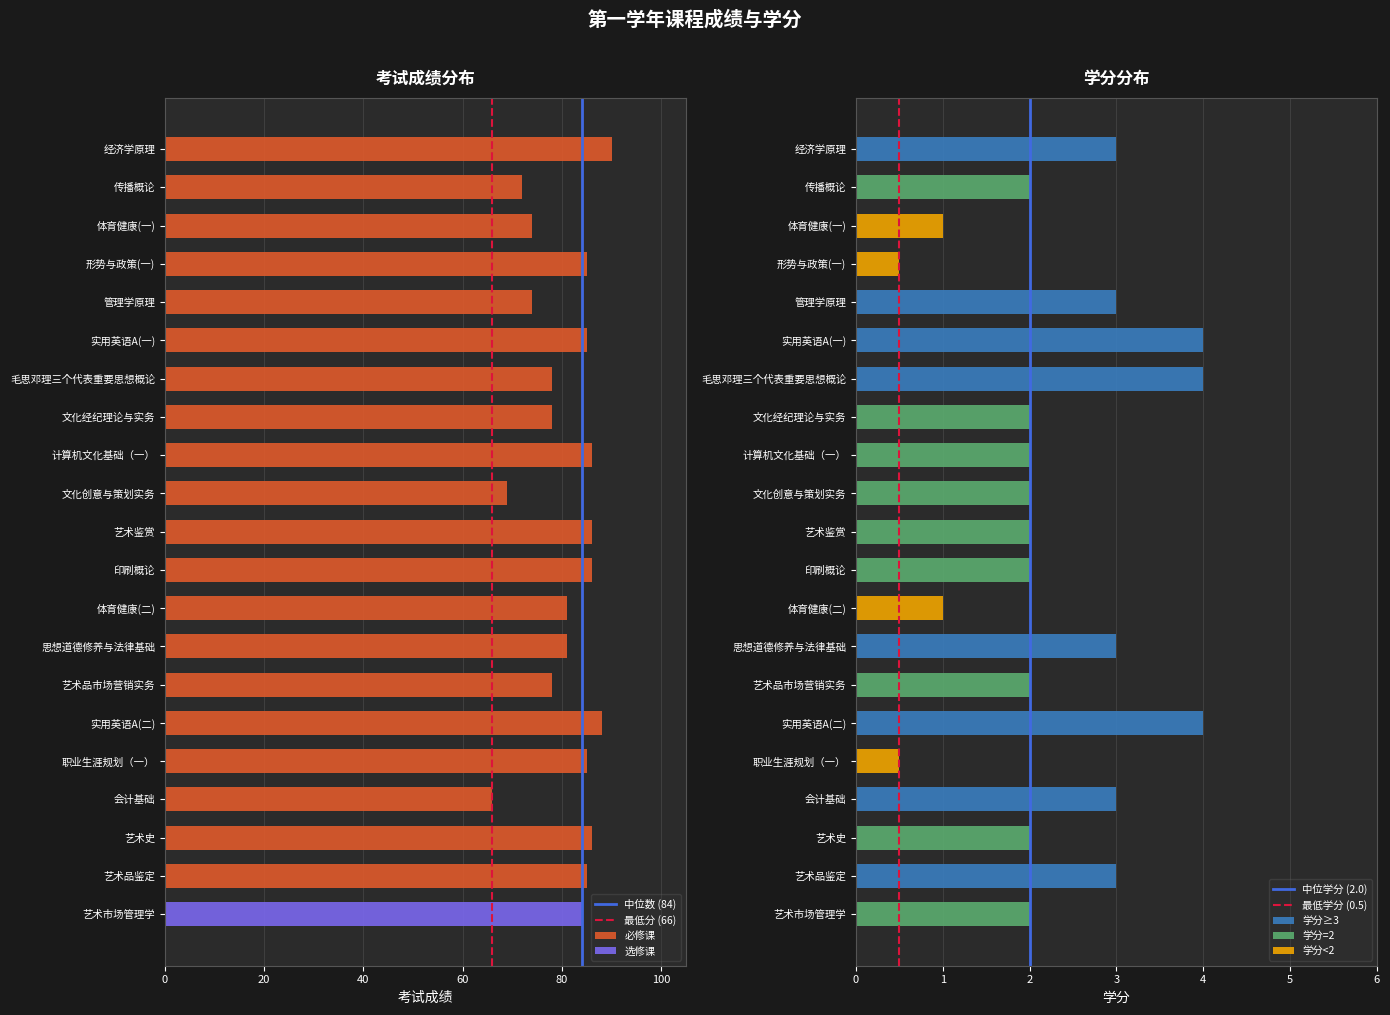

What is the difference between the maximum and minimum values in the 必修课 series?

24